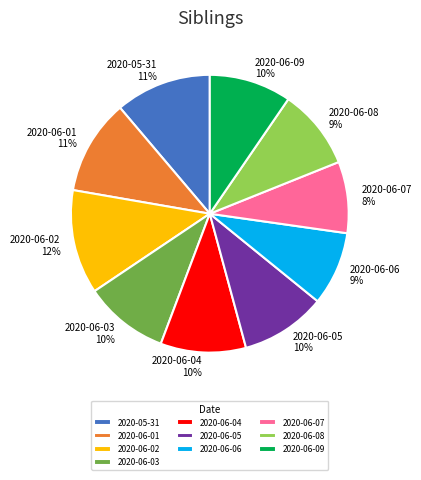

Is it true that 2020-06-01 is 18% of the pie?

False